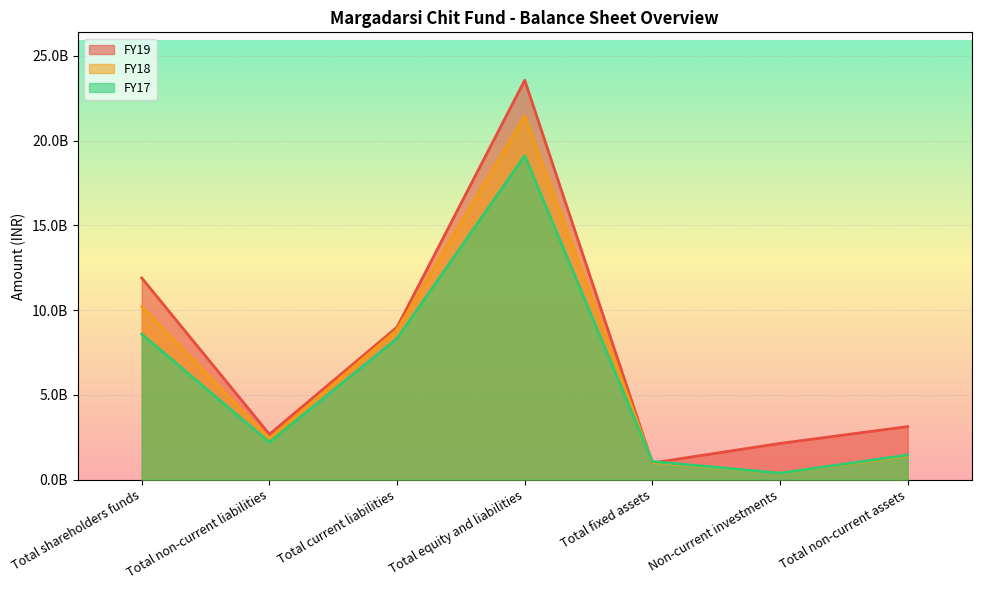

What is the lowest value of the FY19 series?

979306000